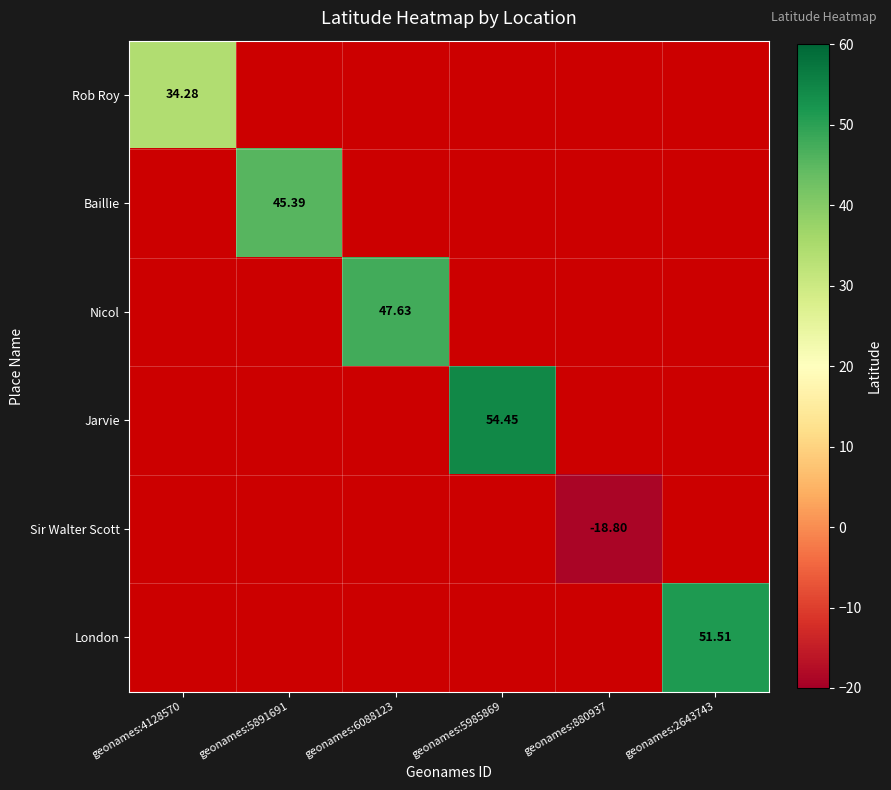

Which series has the widest spread of values?

Rob Roy